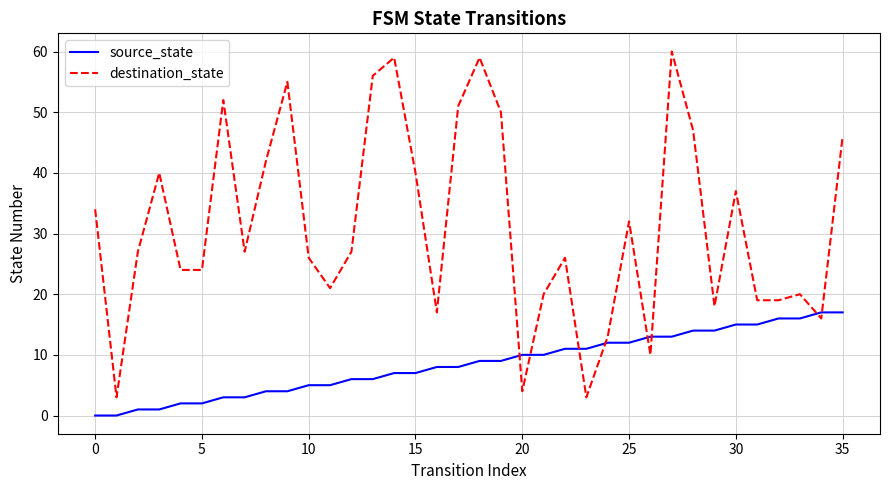

Which series has the largest total across all categories?

destination_state